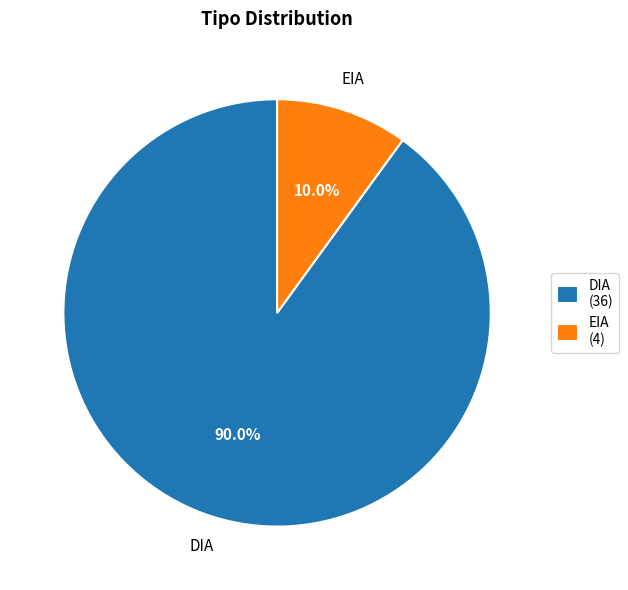

Rank the categories by value from highest to lowest.

DIA (36), EIA (4)